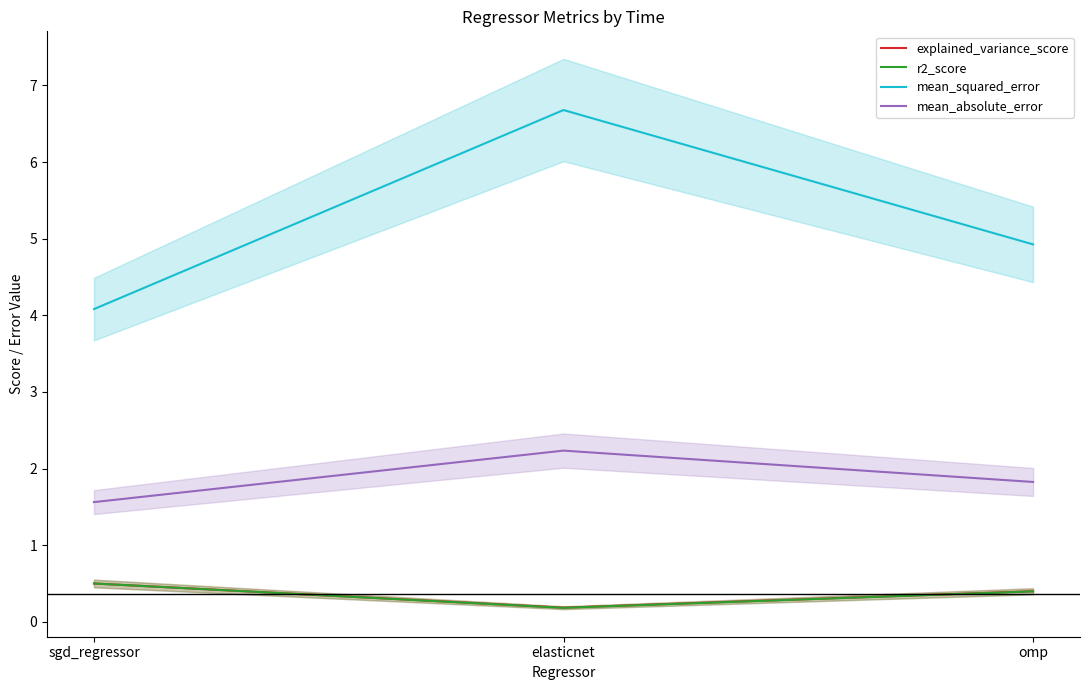

What is the approximate value of explained_variance_score at omp?

0.4